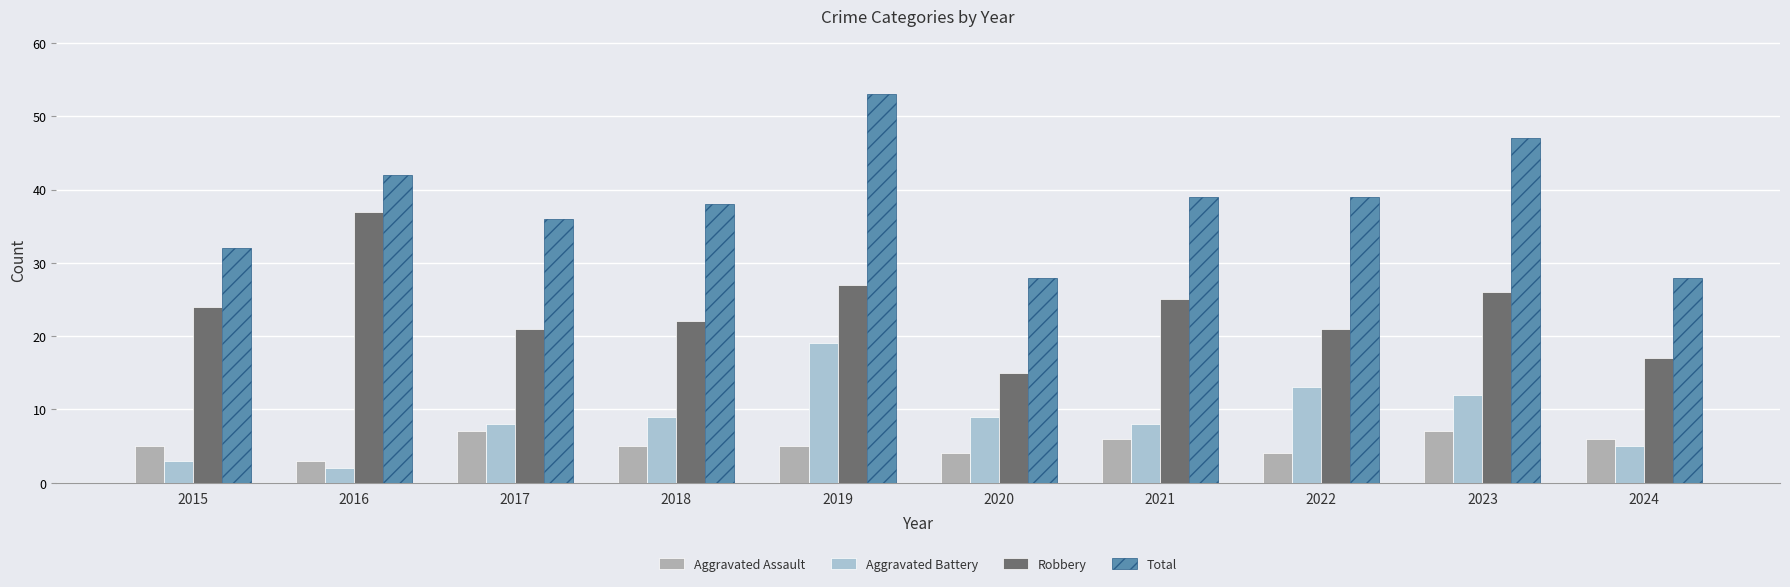

How many series are shown in this chart?

4